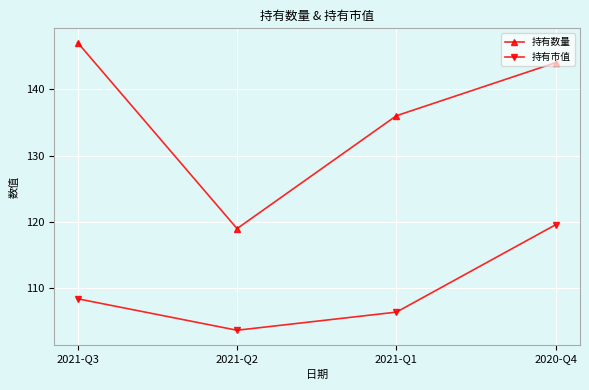

Where is 持有数量 nearest to the value 133?

2021-Q1